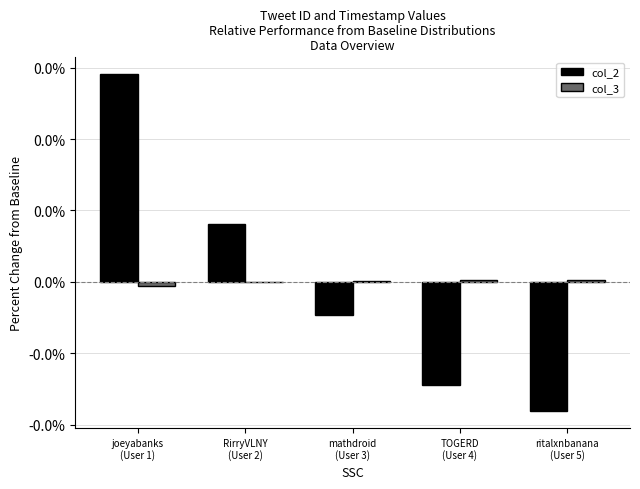

True or false: col_3 has a value of 0.0 at ritalxnbanana
(User 5).

False